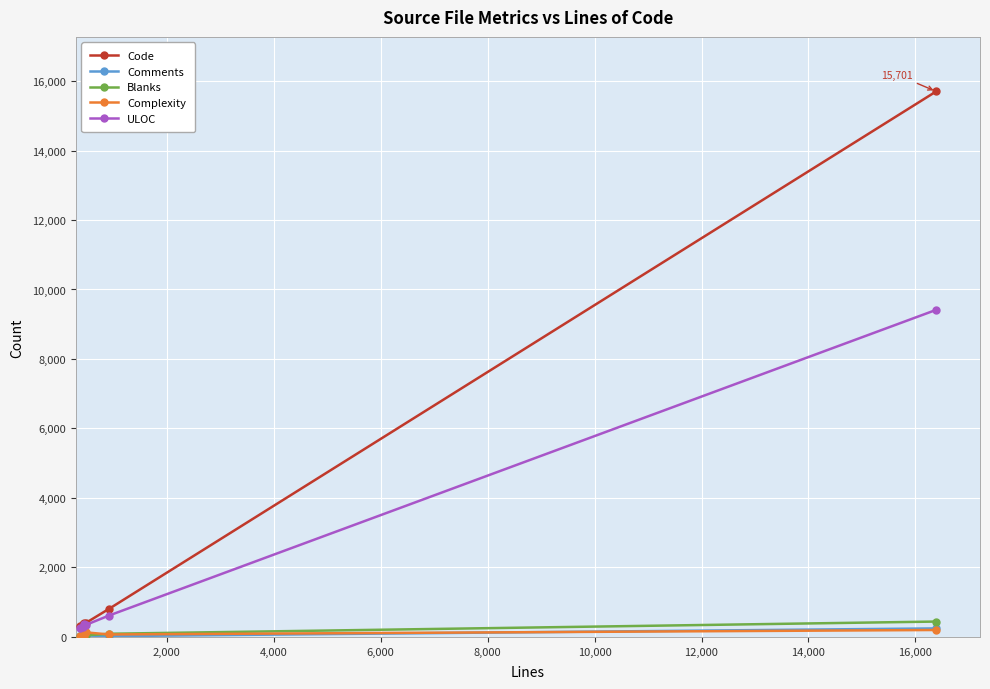

Which series has the largest total across all categories?

Code